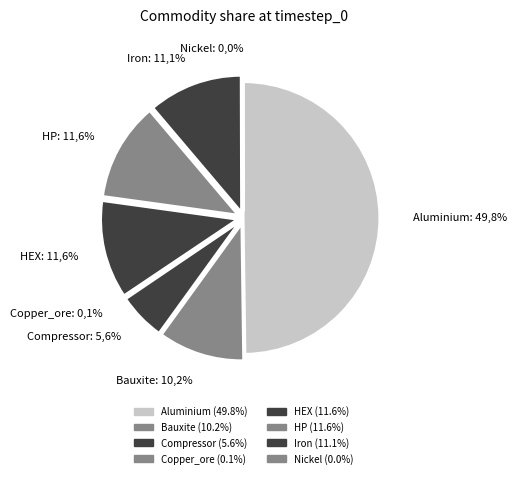

Is there any slice that represents more than half of the pie?

No